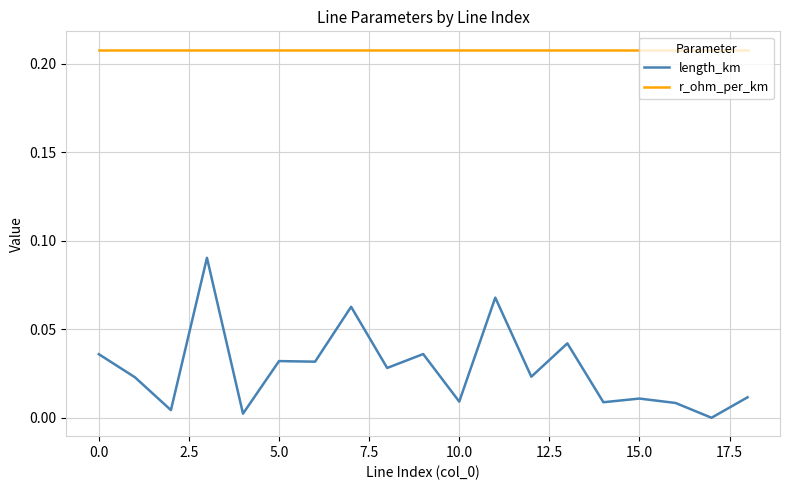

Which series has the largest total across all categories?

r_ohm_per_km